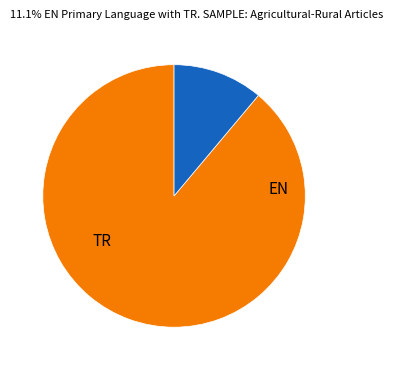

Is it true that TR is 98% of the pie?

False